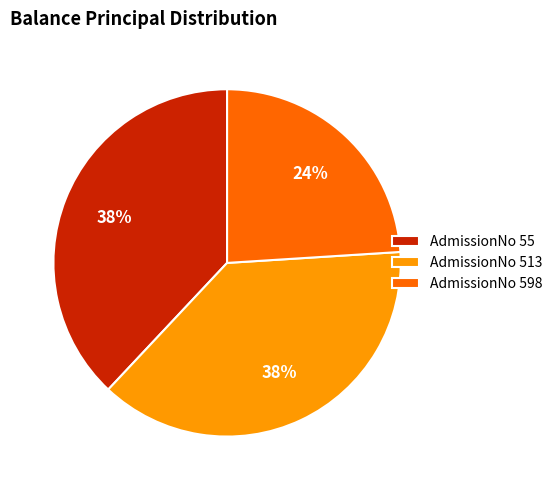

To the nearest percent, what portion does AdmissionNo 513 represent?

38%